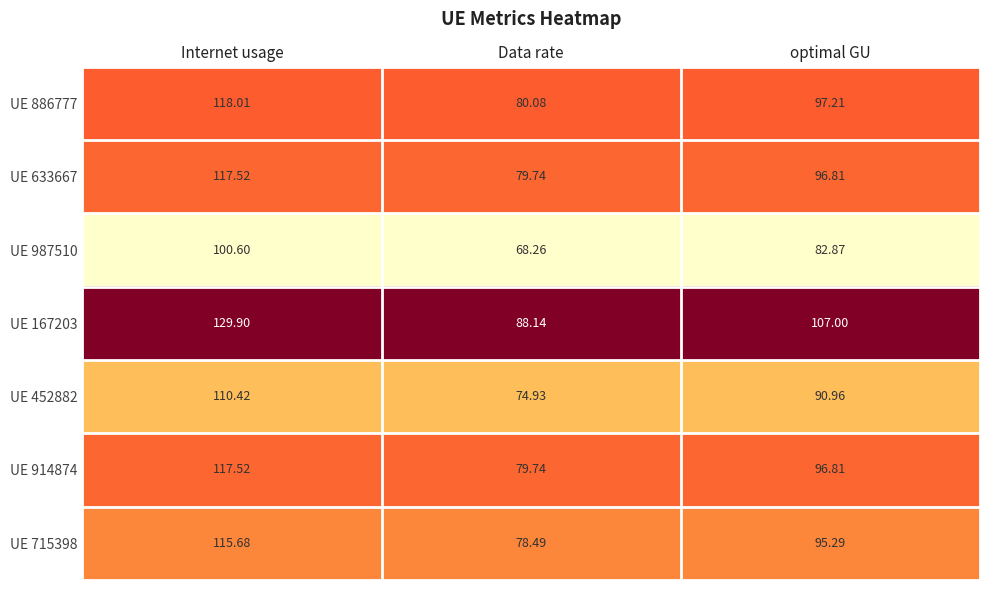

At which category is the sum across all series the highest?

Internet usage